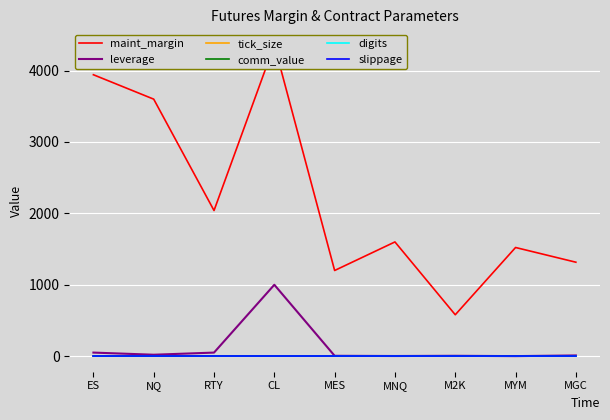

Which series changed the most between NQ and MGC?

maint_margin